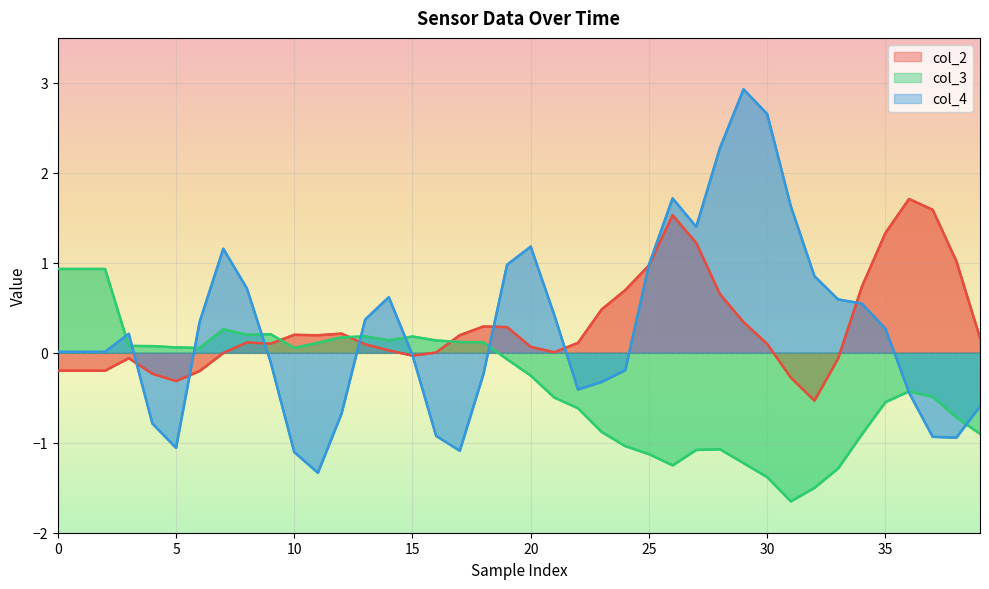

True or false: col_3_line and col_3 cross at least once.

False